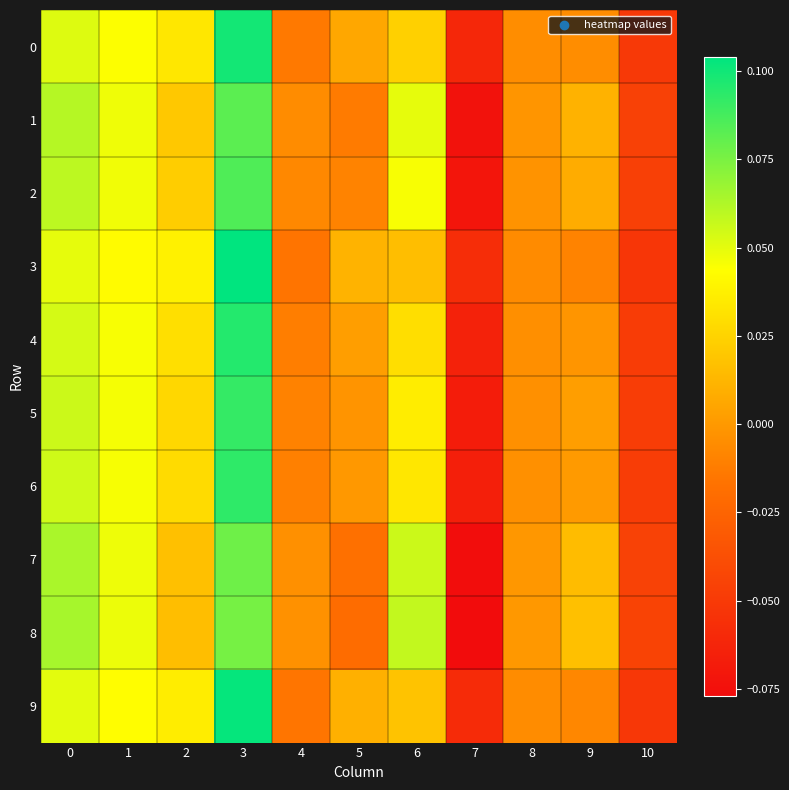

Reading left to right, list all the values displayed in this chart.

0: 0=0.1	1=0.0	2=0.0	3=0.1	4=-0.0	5=0.0	6=0.0	7=-0.1	8=-0.0	9=-0.0	10=-0.1
1: 0=0.1	1=0.0	2=0.0	3=0.1	4=-0.0	5=-0.0	6=0.0	7=-0.1	8=-0.0	9=0.0	10=-0.0
2: 0=0.1	1=0.0	2=0.0	3=0.1	4=-0.0	5=-0.0	6=0.0	7=-0.1	8=-0.0	9=0.0	10=-0.0
3: 0=0.0	1=0.0	2=0.0	3=0.1	4=-0.0	5=0.0	6=0.0	7=-0.1	8=-0.0	9=-0.0	10=-0.1
4: 0=0.1	1=0.0	2=0.0	3=0.1	4=-0.0	5=0.0	6=0.0	7=-0.1	8=-0.0	9=-0.0	10=-0.0
5: 0=0.1	1=0.0	2=0.0	3=0.1	4=-0.0	5=-0.0	6=0.0	7=-0.1	8=-0.0	9=0.0	10=-0.0
6: 0=0.1	1=0.0	2=0.0	3=0.1	4=-0.0	5=-0.0	6=0.0	7=-0.1	8=-0.0	9=0.0	10=-0.0
7: 0=0.1	1=0.0	2=0.0	3=0.1	4=-0.0	5=-0.0	6=0.1	7=-0.1	8=-0.0	9=0.0	10=-0.0
8: 0=0.1	1=0.0	2=0.0	3=0.1	4=-0.0	5=-0.0	6=0.1	7=-0.1	8=-0.0	9=0.0	10=-0.0
9: 0=0.1	1=0.0	2=0.0	3=0.1	4=-0.0	5=0.0	6=0.0	7=-0.1	8=-0.0	9=-0.0	10=-0.1